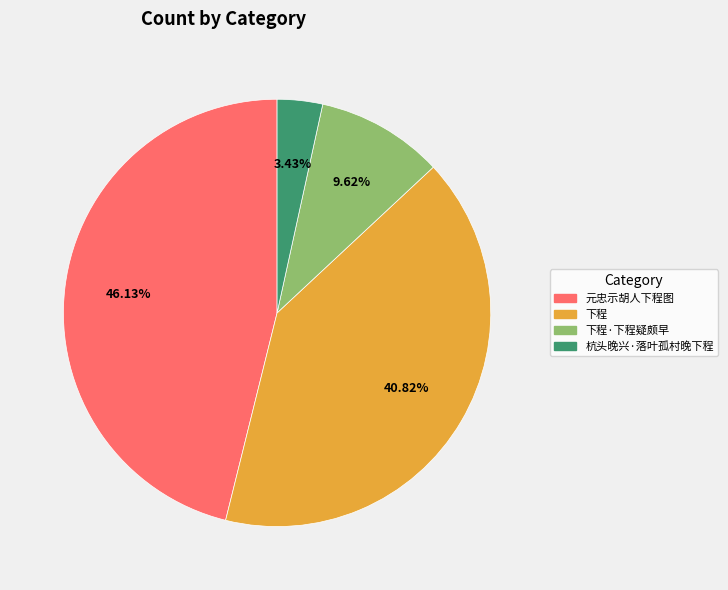

Does any single category account for the majority?

No